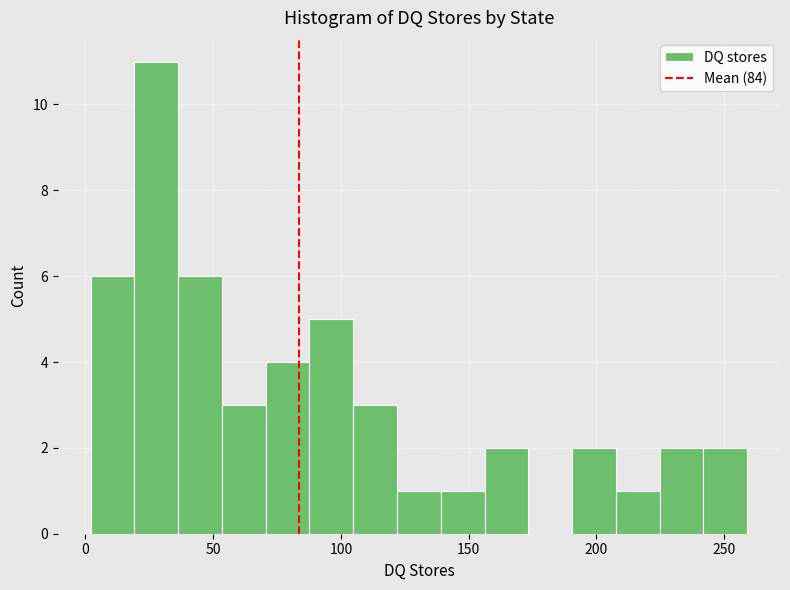

Read against the x-axis, roughly where is the centre of the tallest bar?

30